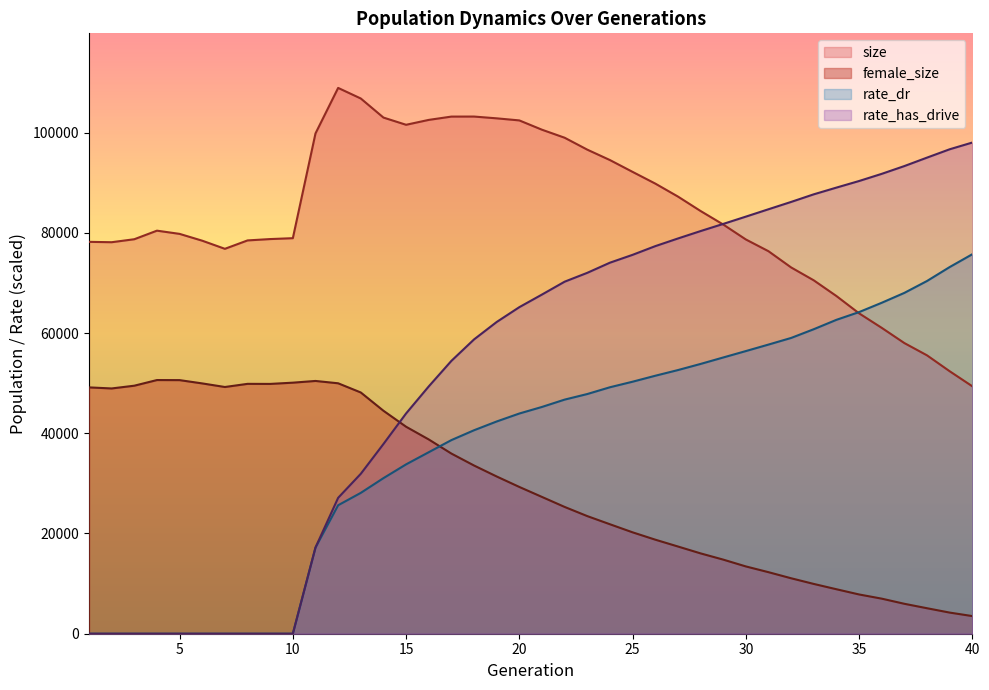

How many lines are shown in the chart?

4